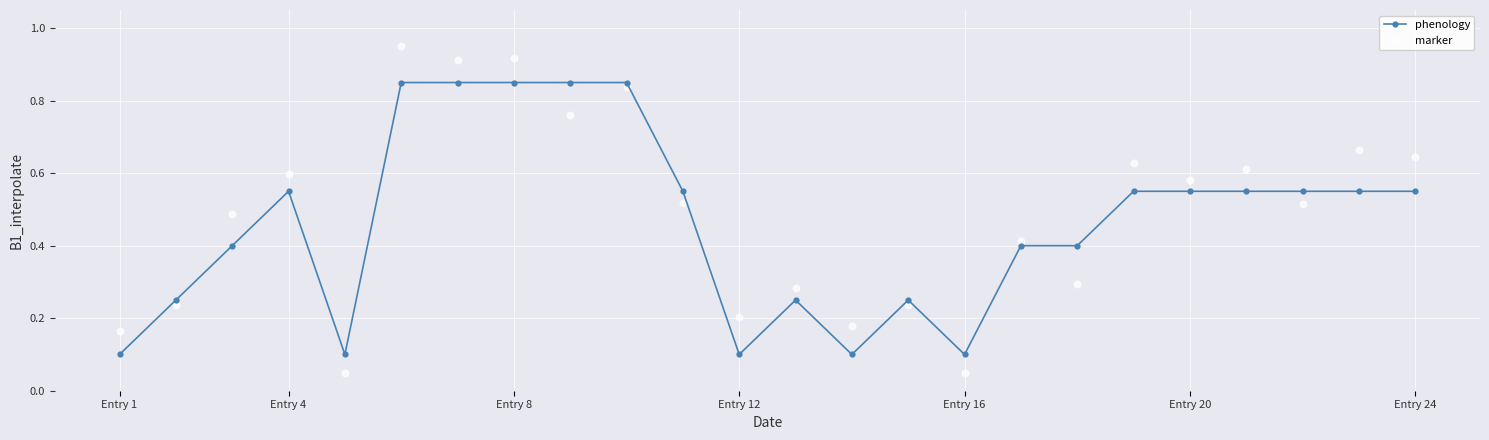

Which series reaches the minimum Y coordinate?

marker